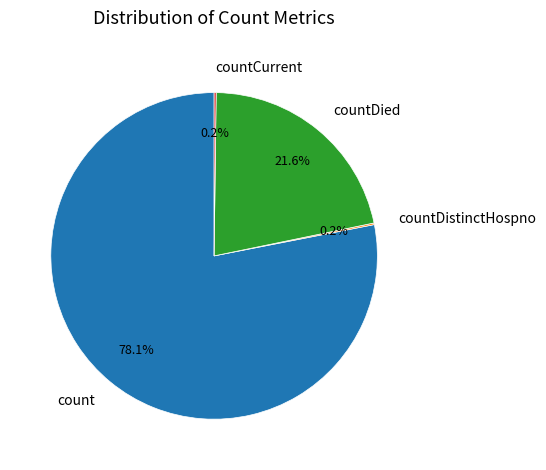

Does count represent more than half of the total?

Yes